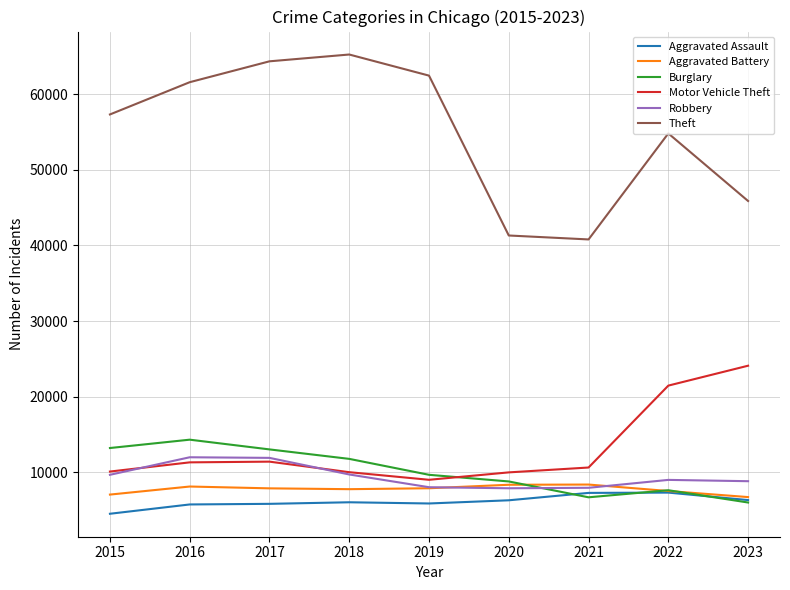

What is the total value across all series at 2023?

97714